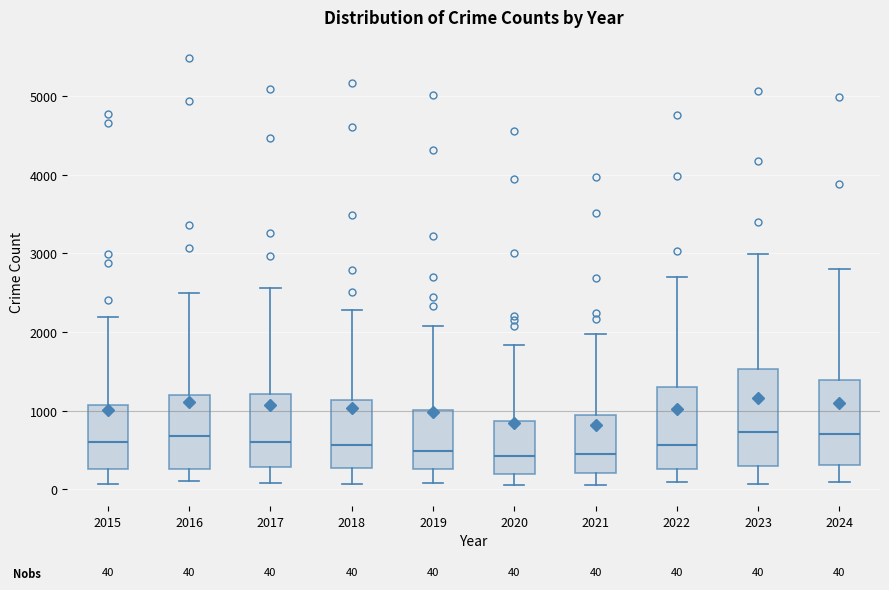

Which box is the tallest, from its lower edge to its upper edge?

2023